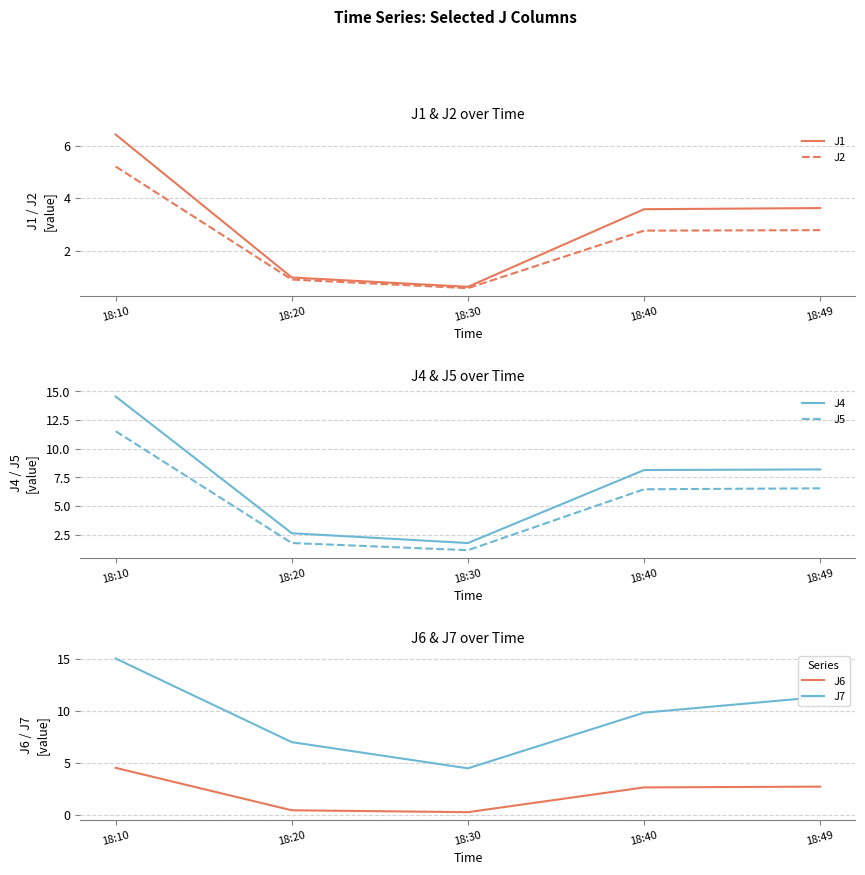

The J5 series shows 4.4 at 18:49. True or false?

False